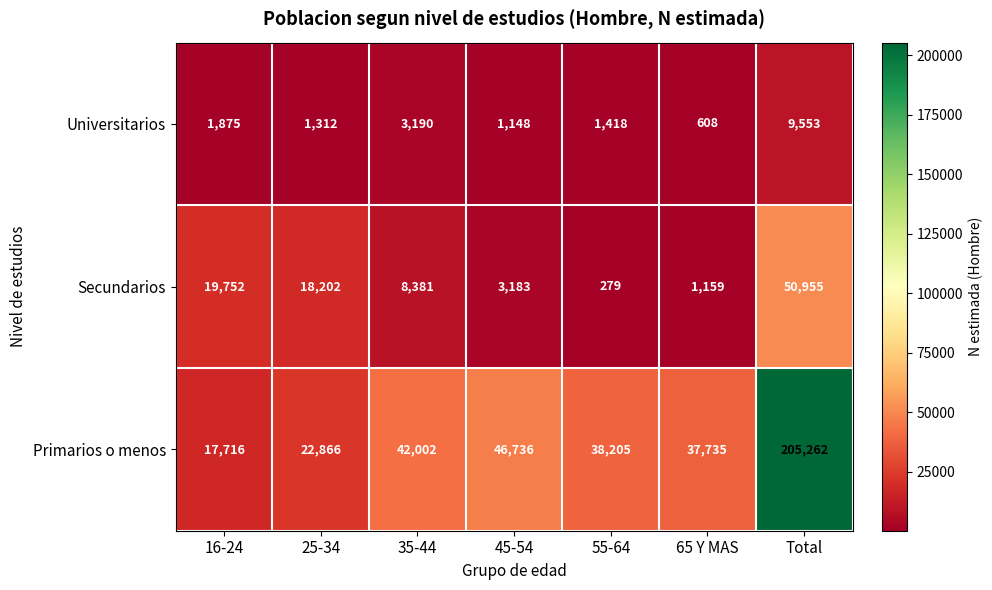

Which series has the largest range (max minus min)?

Primarios o menos